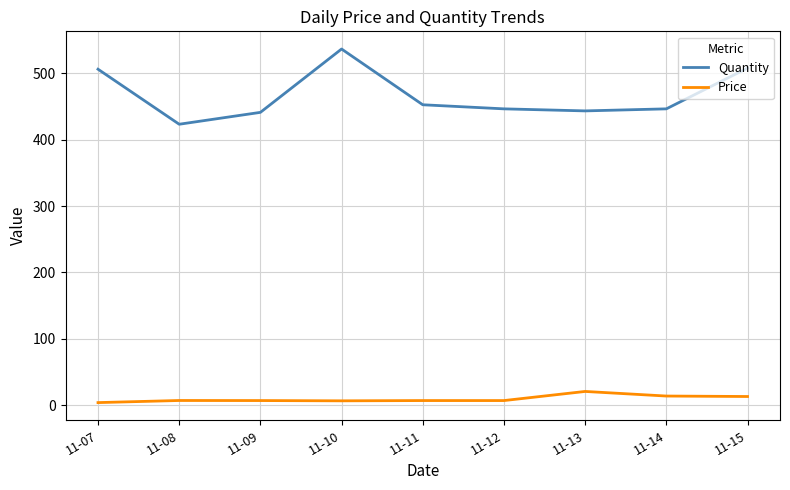

Where does the Quantity series first go above 446?

11-07